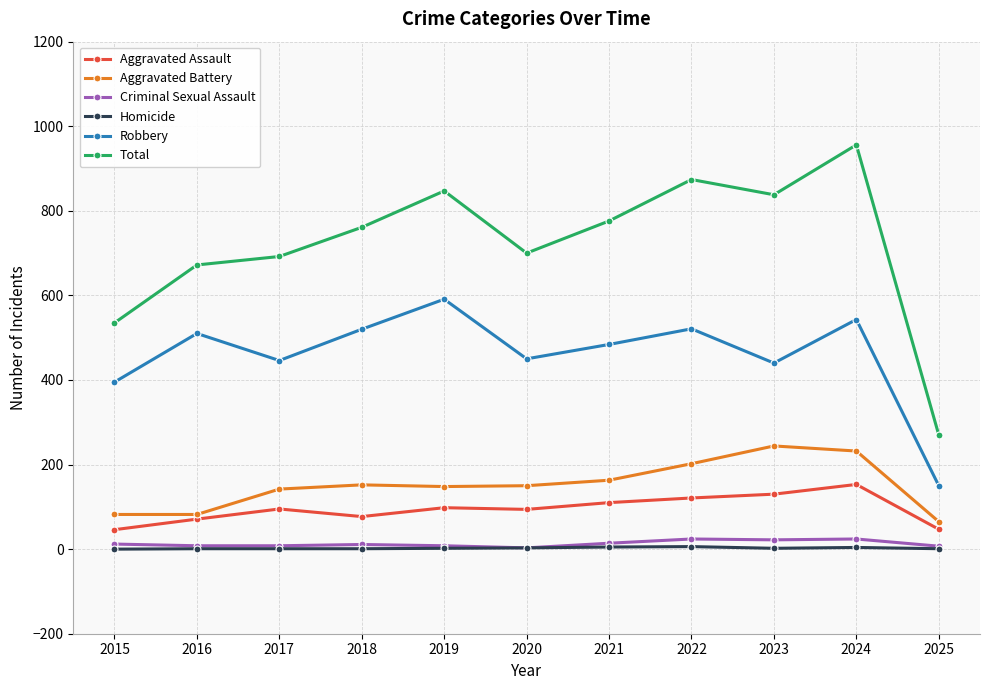

What is the highest value of the Total series?

956